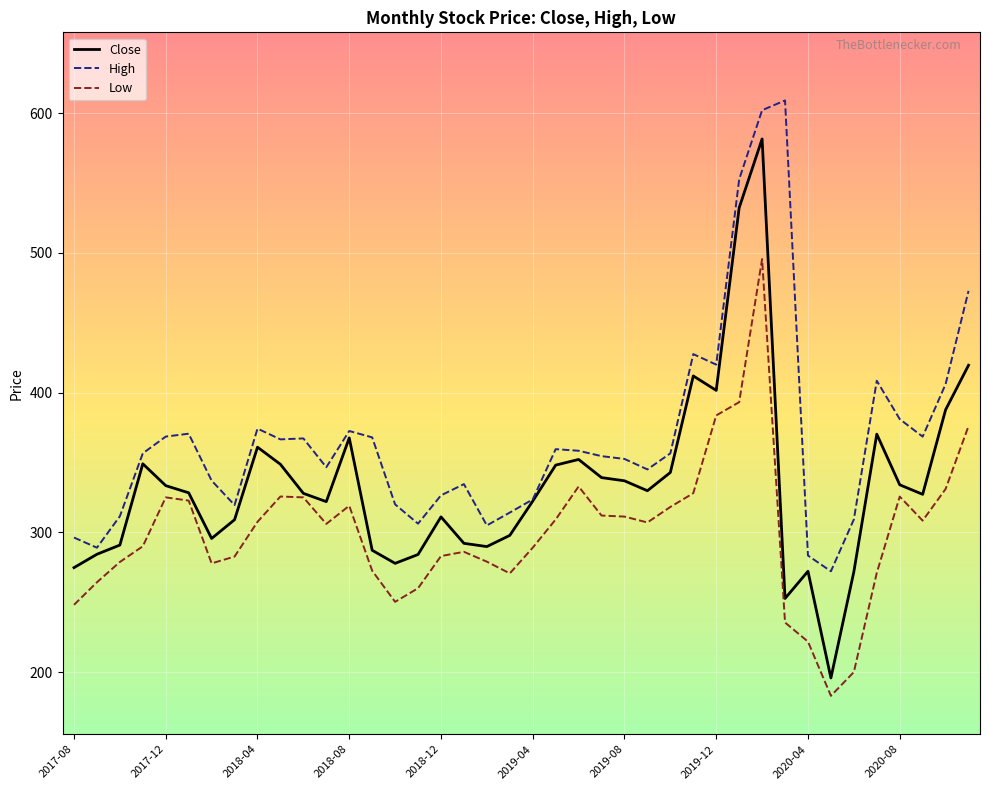

Does the chart have visible grid lines?

Yes